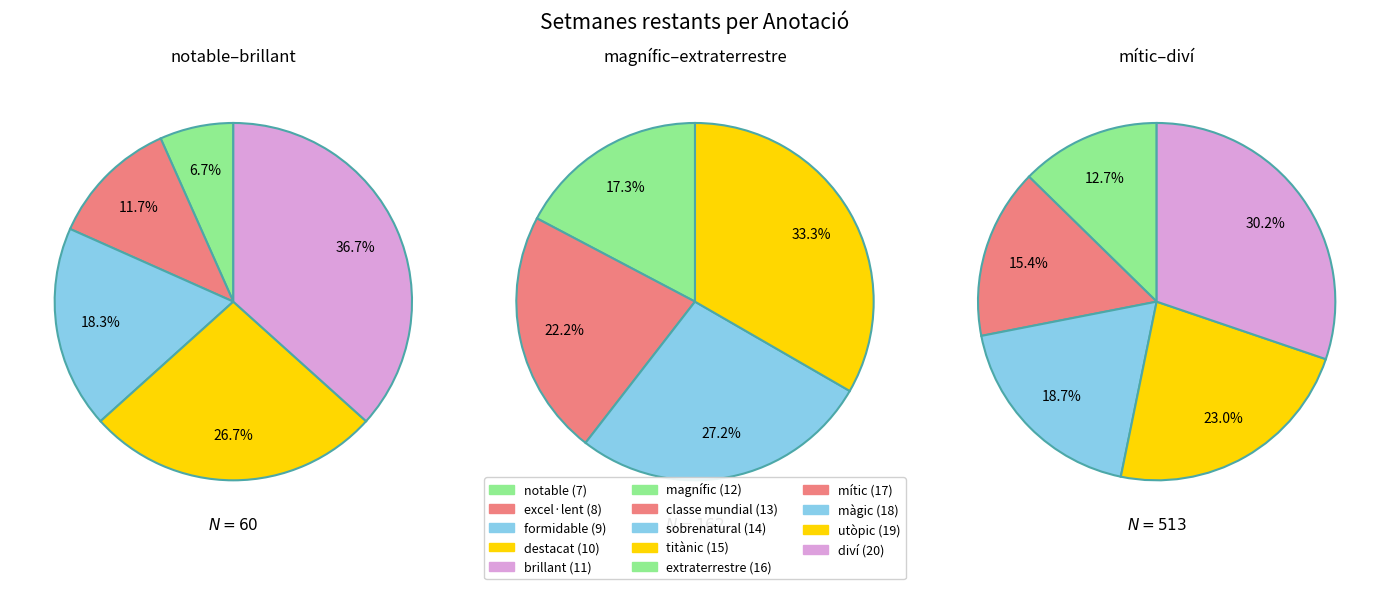

Does mític (17) account for over 50% of the chart?

No